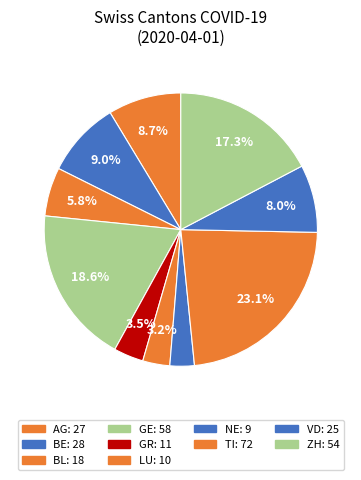

Is there a majority slice in this chart?

No